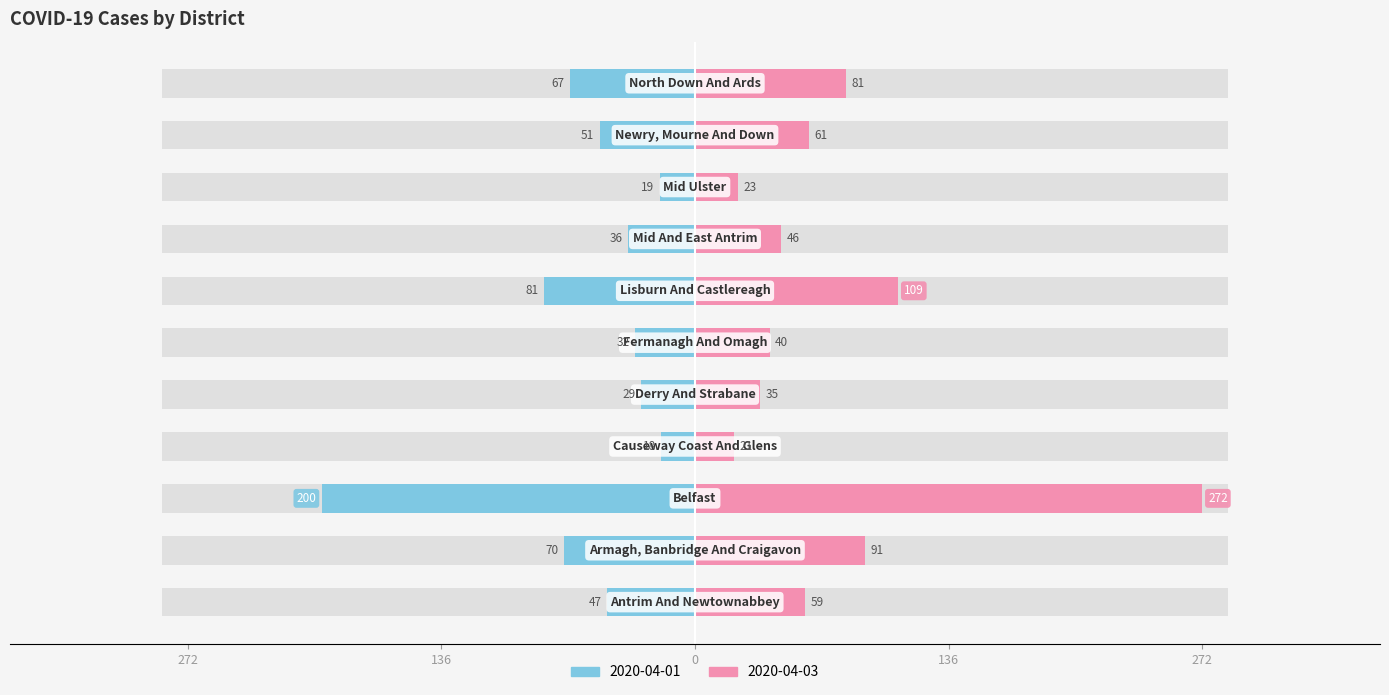

The value of 2020-04-01 at North Down And Ards is -67. True or false?

True